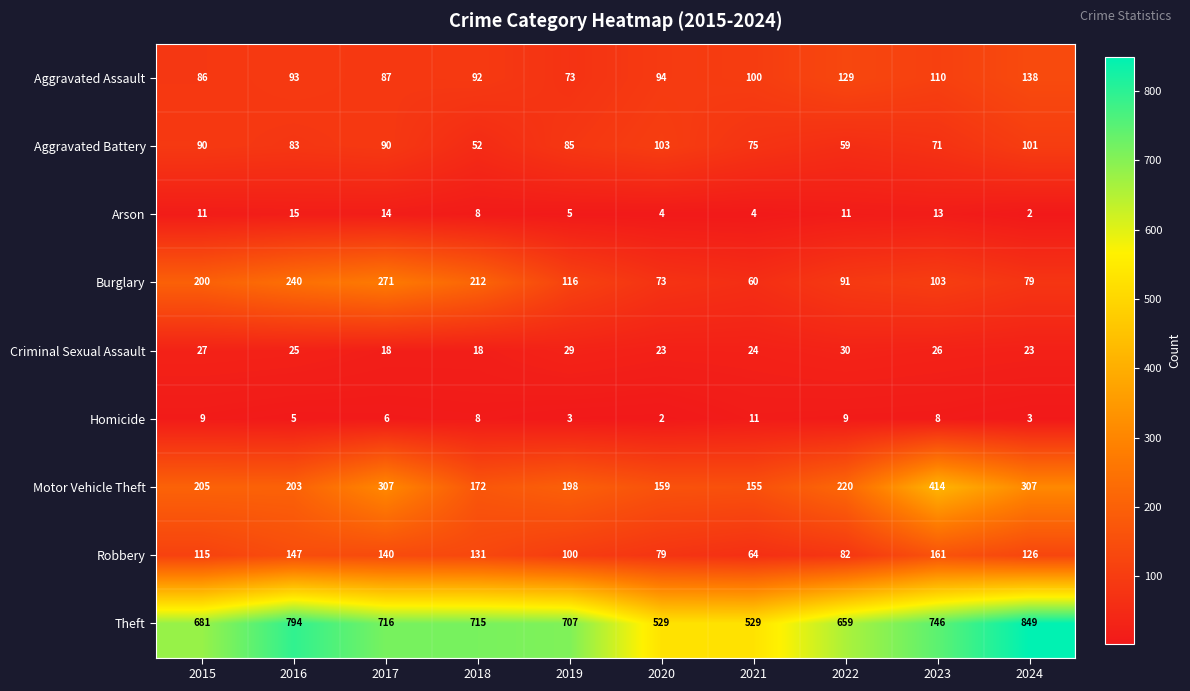

What is the highest value of the Aggravated Battery series?

103